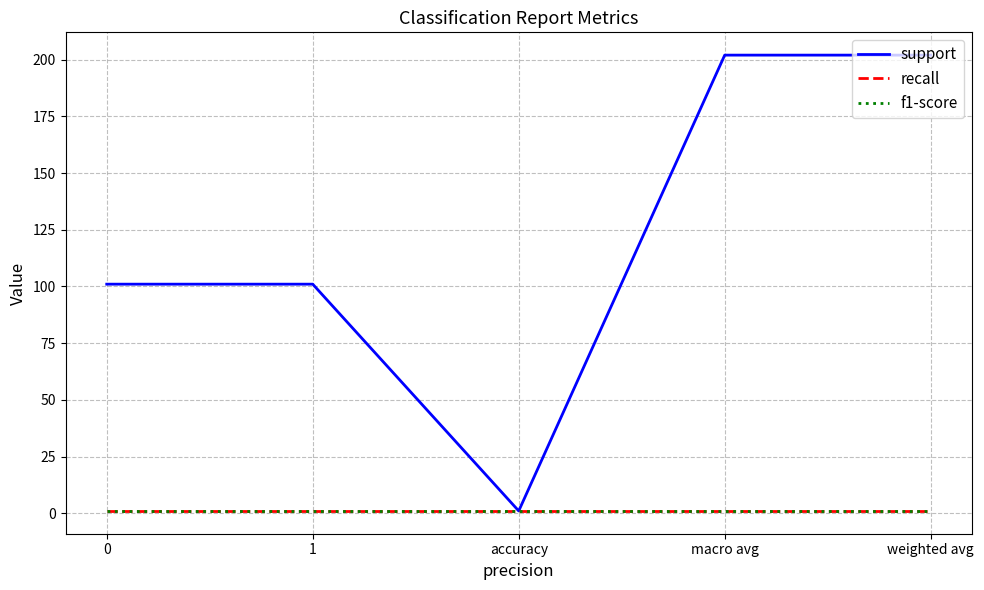

What is the average value of the support series?

121